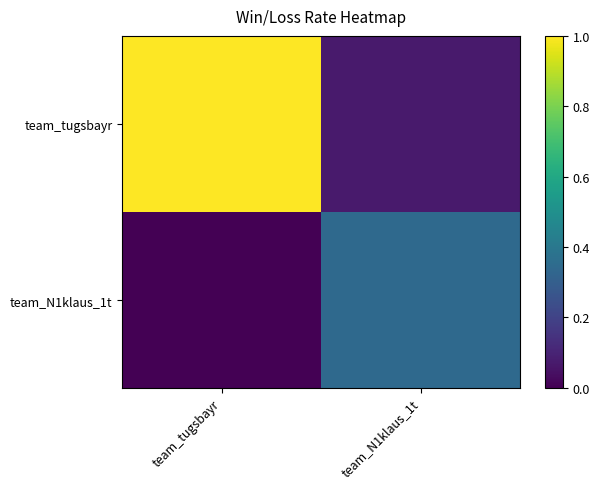

What is the spread (max minus min) of values at team_N1klaus_1t?

0.3